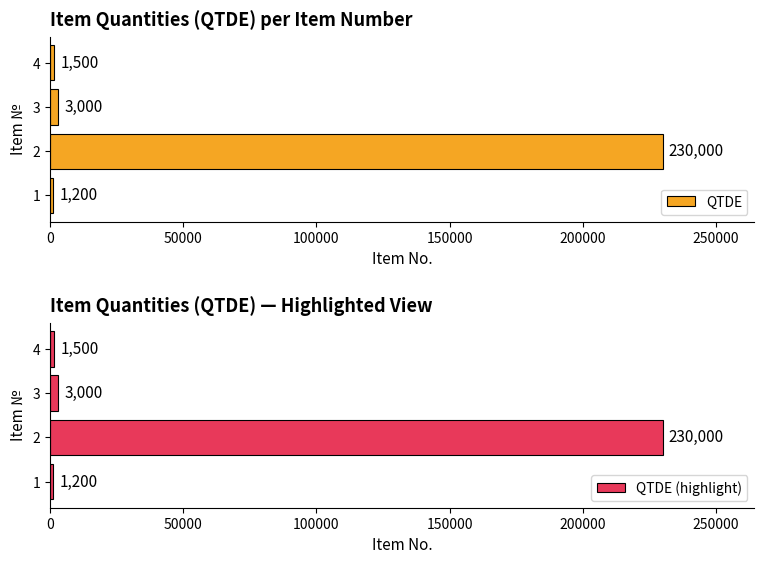

Which series has the largest range (max minus min)?

QTDE